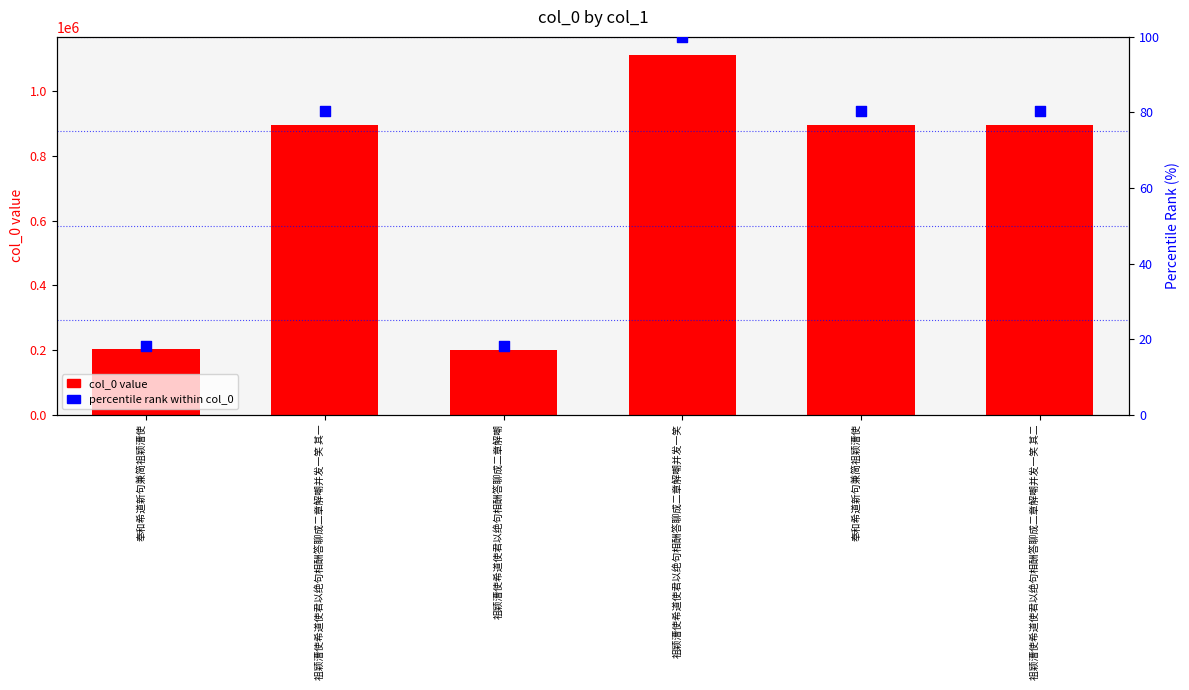

What is the total value across all series at 祖颖漕使希道使君以绝句相酬答聊成二章解嘲并发一笑 其二?

895365.5